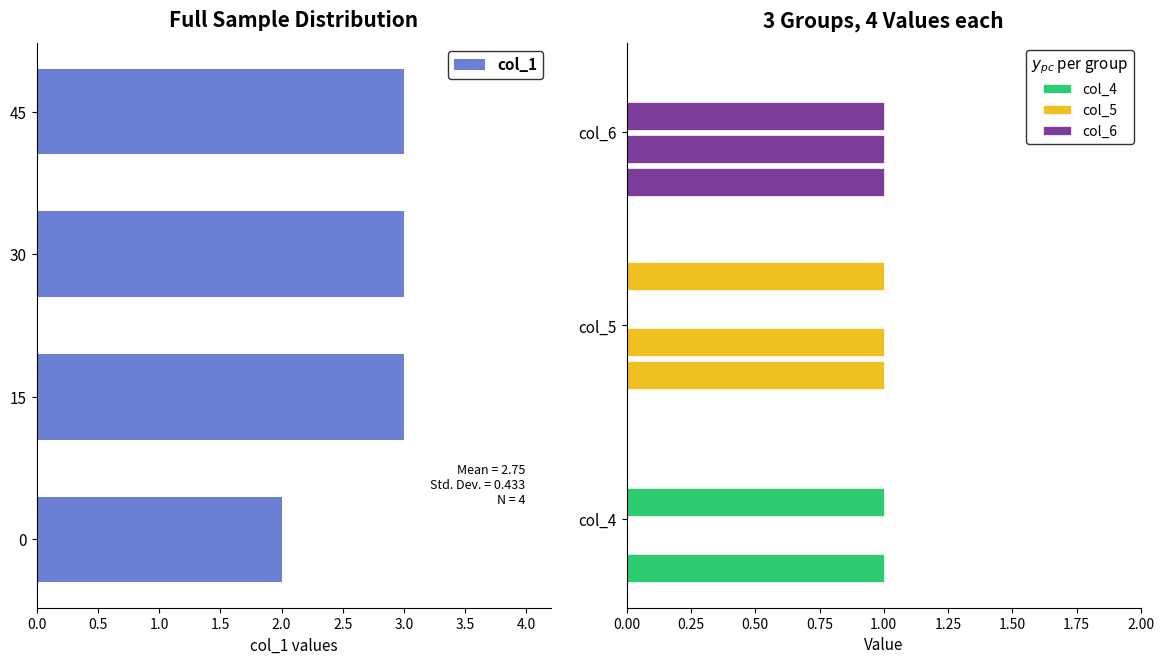

What is the value of the 3rd bar from the left?

3